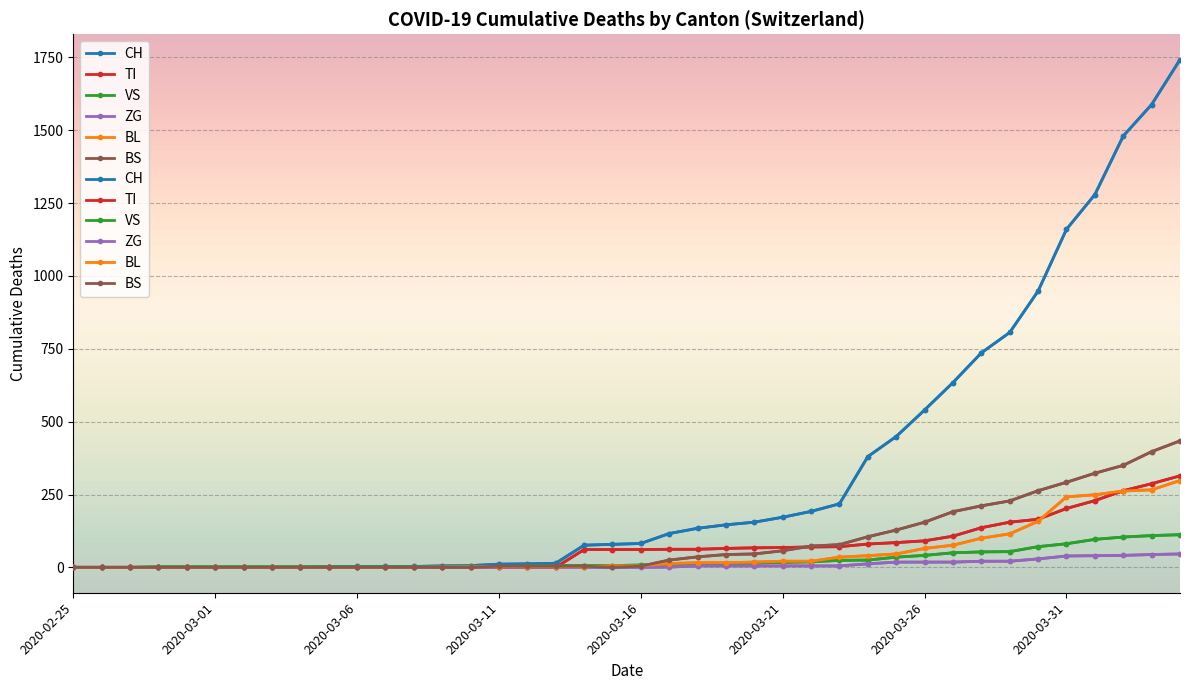

Between 2020-03-06 and 25, which is larger?

25